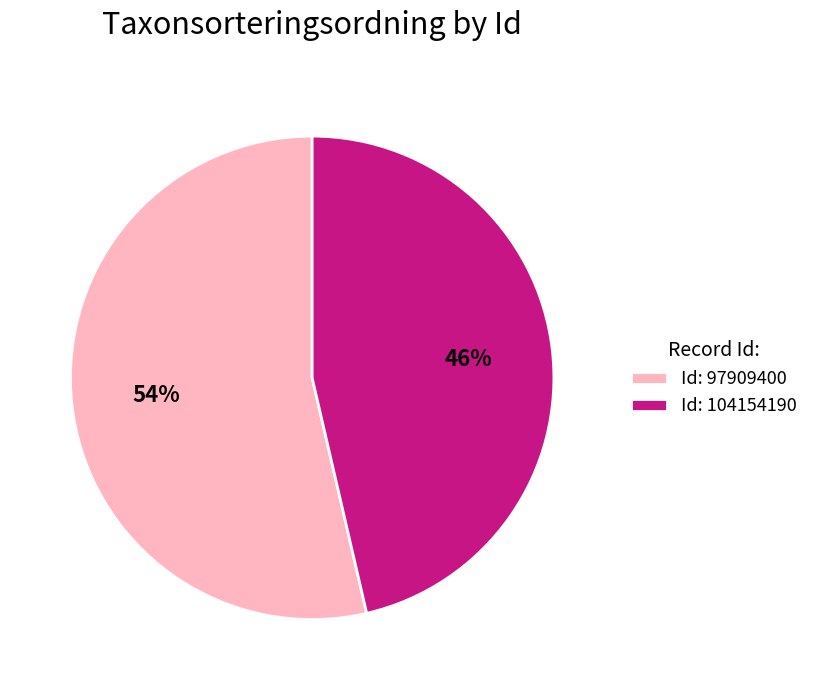

What is the ratio of the value at Id: 104154190 to the value at Id: 97909400?

0.9